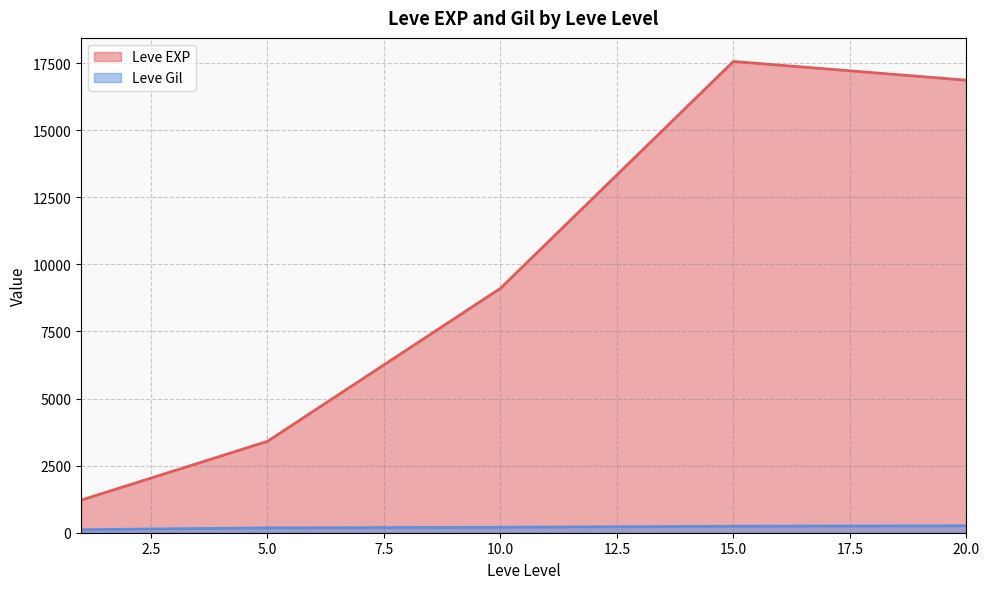

What is the sum of all Leve EXP values?

48153.3